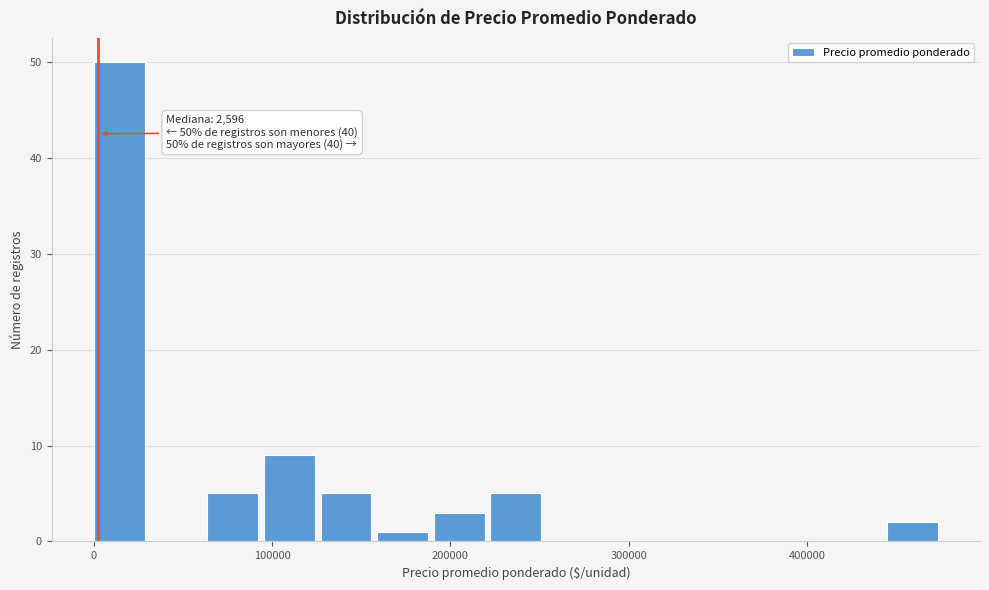

Read against the x-axis, roughly where is the centre of the tallest bar?

10000